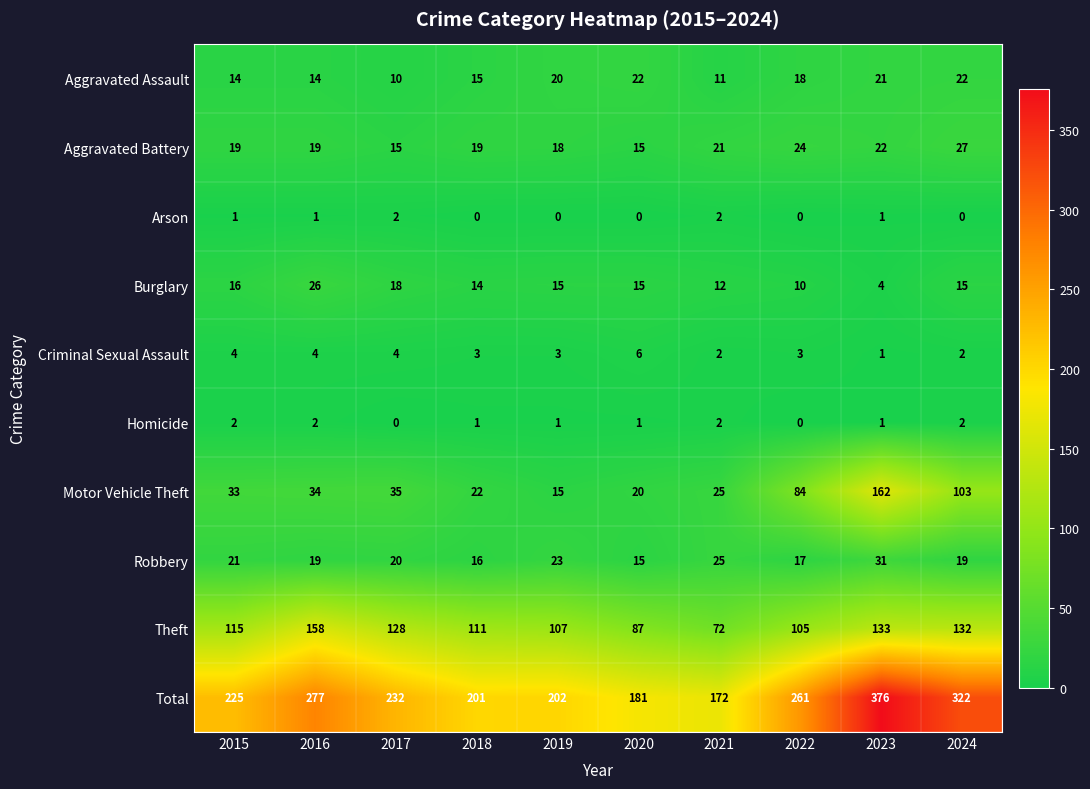

What is the lowest value of the Aggravated Assault series?

10